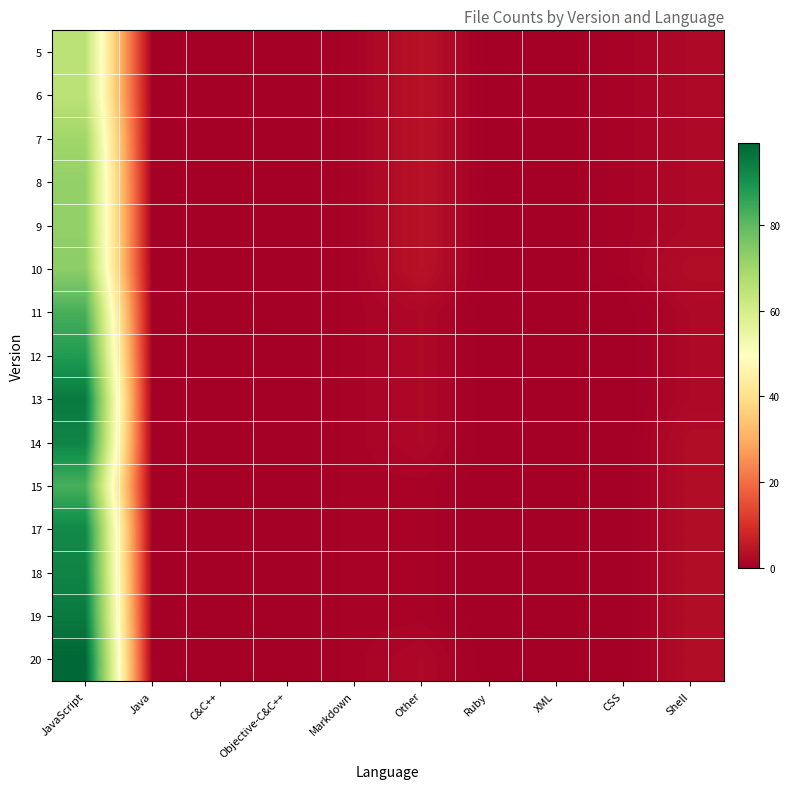

Which has a higher value, Objective-C&C++ or Other?

Other